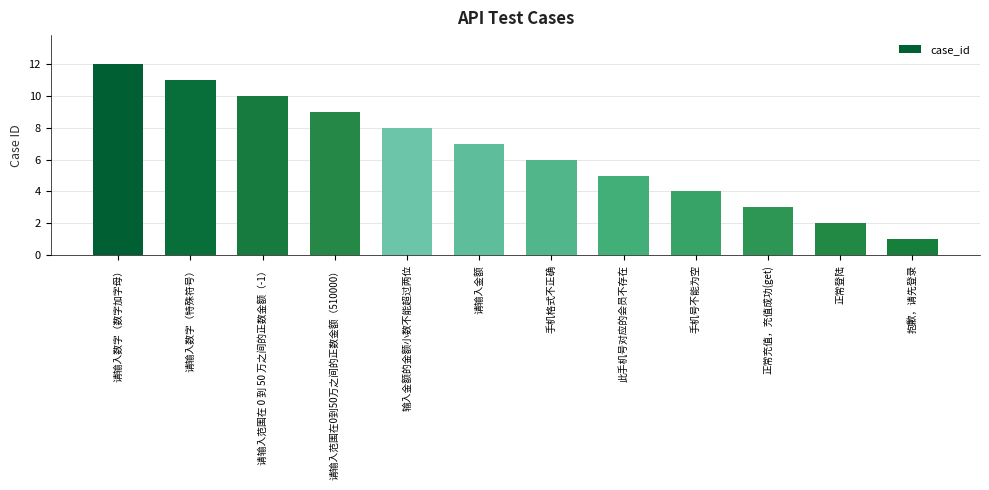

Where is the data nearest to the value 6?

手机格式不正确